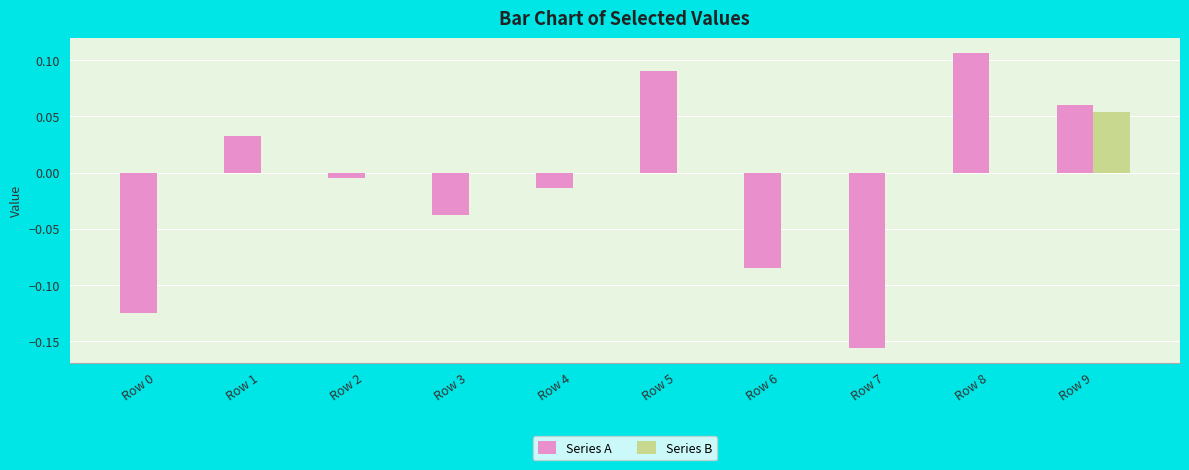

How many data points in Series A are above 0?

4